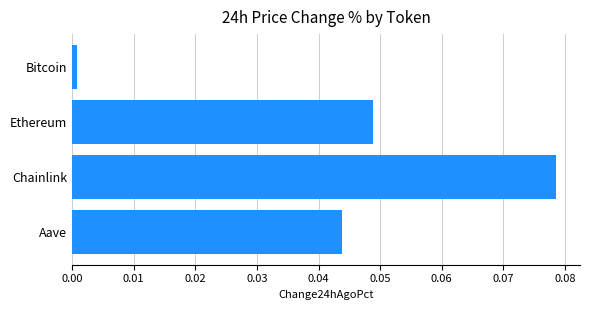

The value at Ethereum is 0.0. True or false?

True